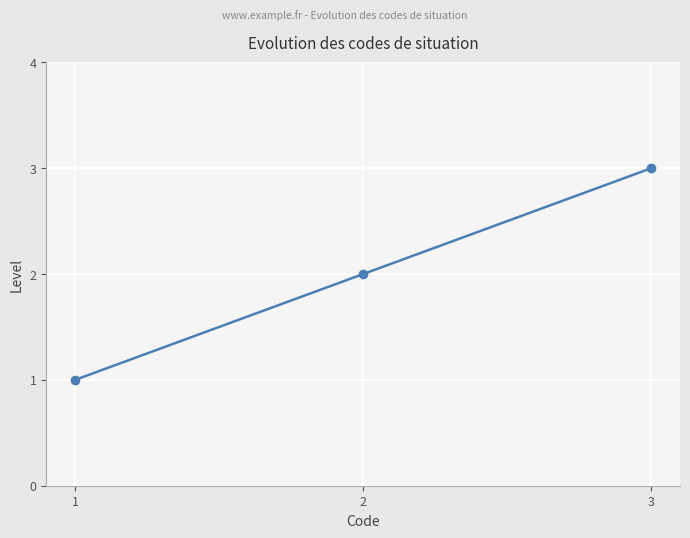

Approximately how many times larger is the value at 1 compared to 2?

0.5